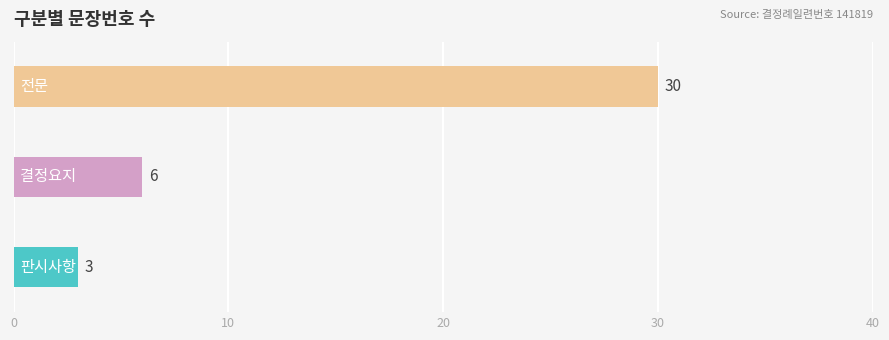

What is the average value?

13